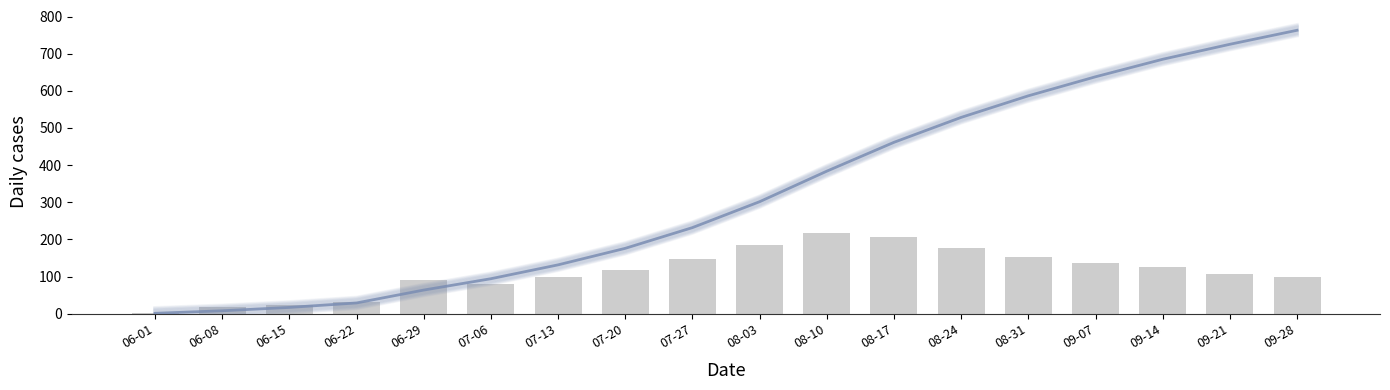

Between 08-17 and 08-24, which series saw the biggest shift?

Trend (CH cumulative)